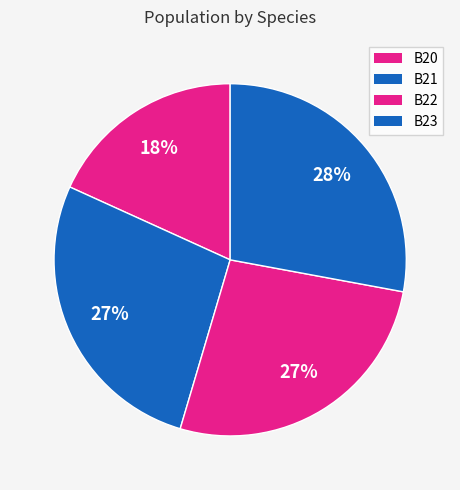

Combined, what portion of the pie is B23 and B21?

55.1%